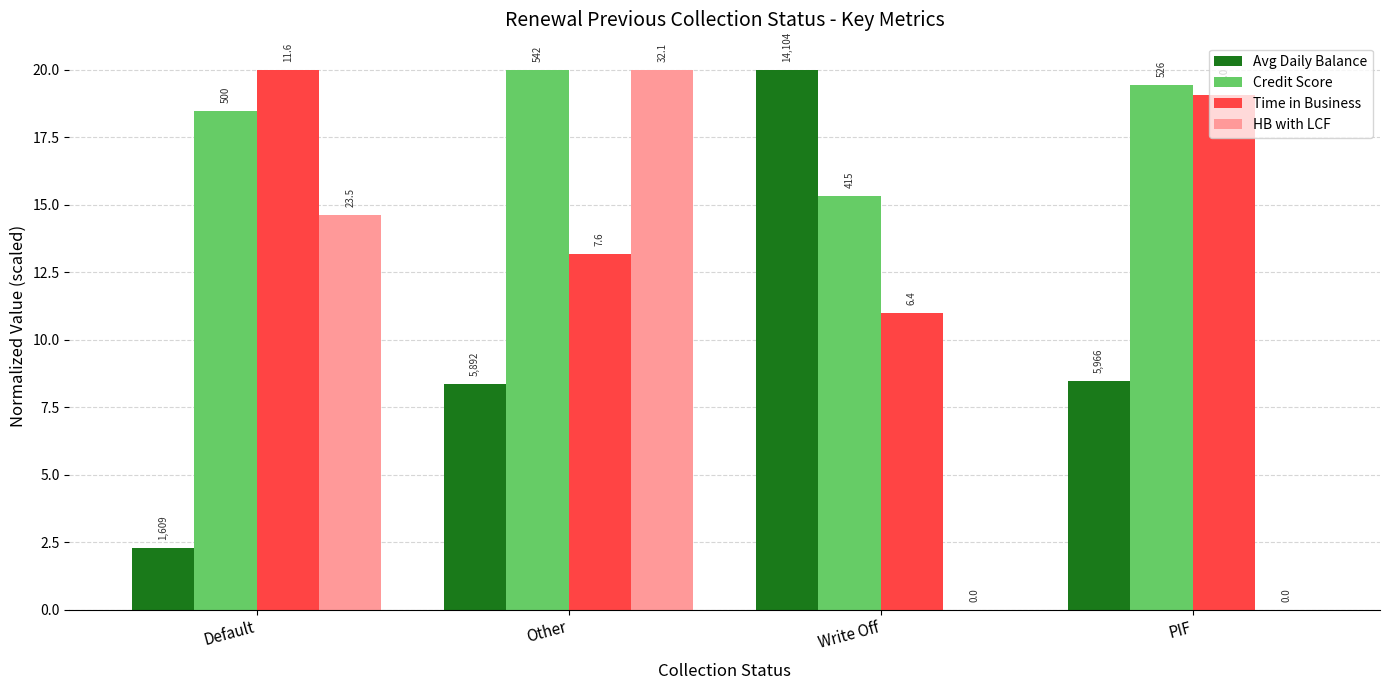

Which series has the widest spread of values?

HB with LCF